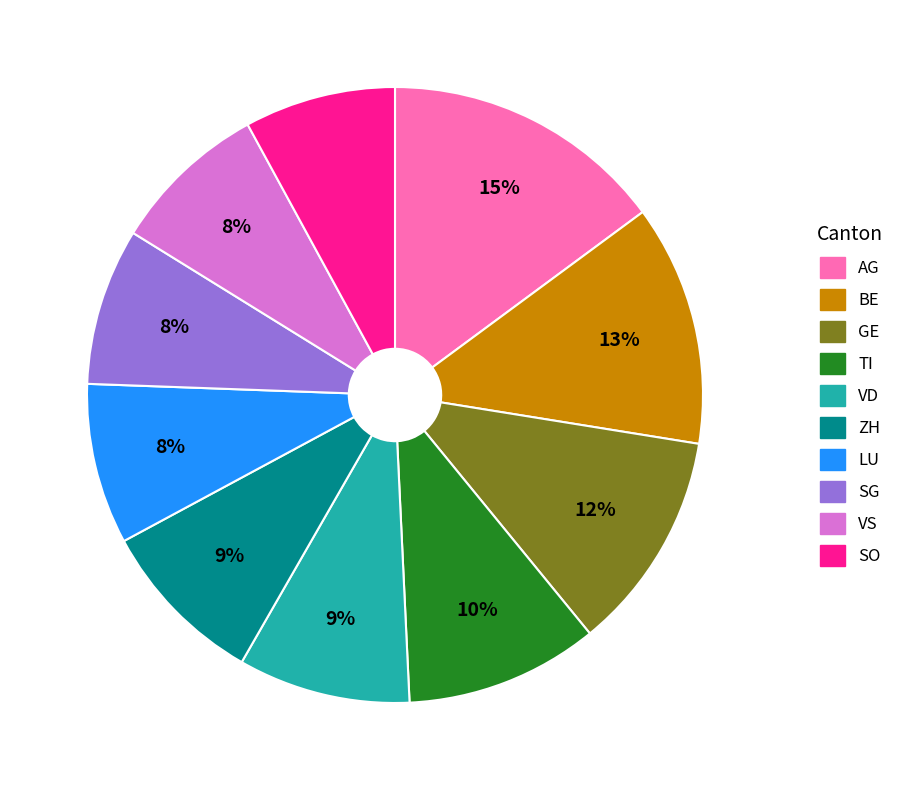

Count the number of slices in the pie.

10